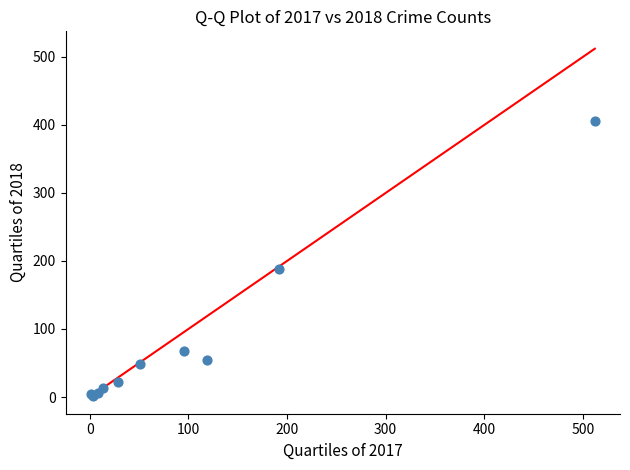

What Y value in the scatter plot is closest to 204?

188